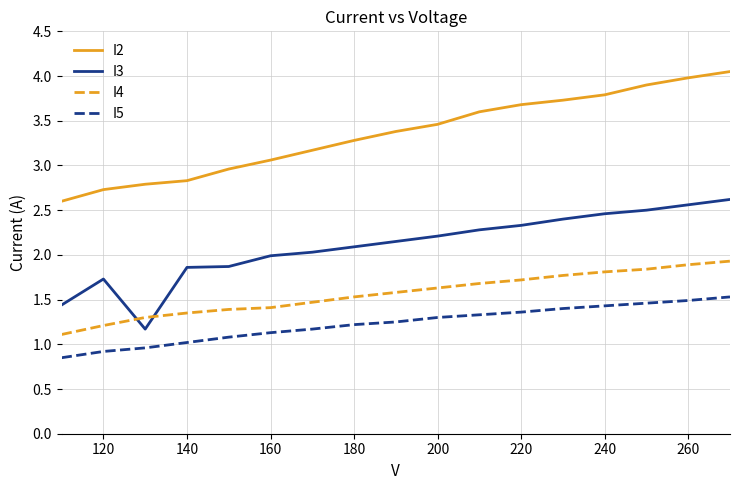

Rank the series by their average value, from highest to lowest.

I2, I3, I4, I5